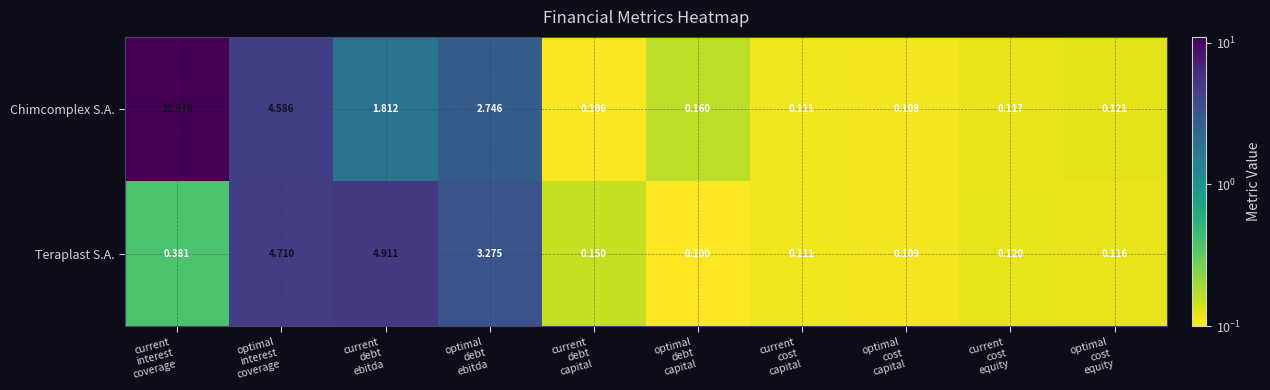

Which series has the widest spread of values?

Chimcomplex S.A.